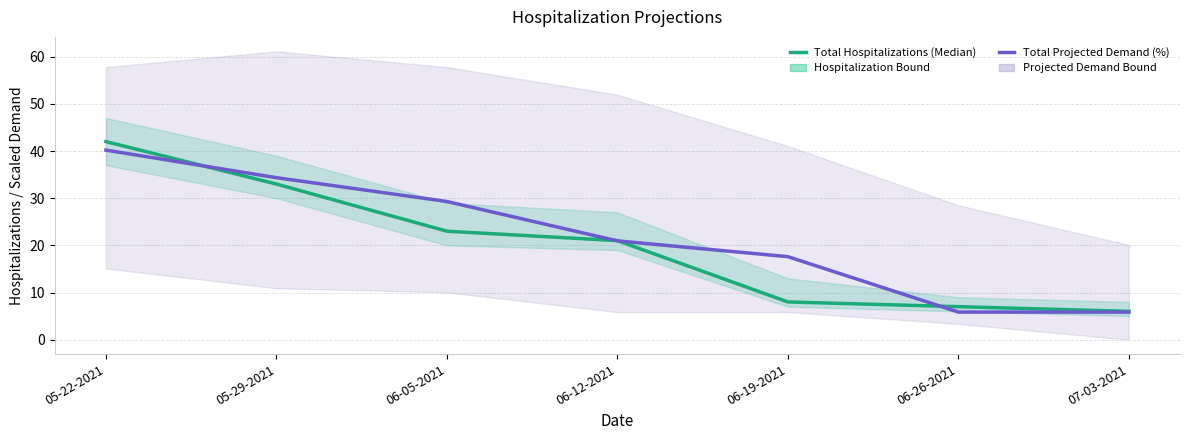

What is the difference between the second highest and minimum values in the Total Projected Demand (%) series?

28.5